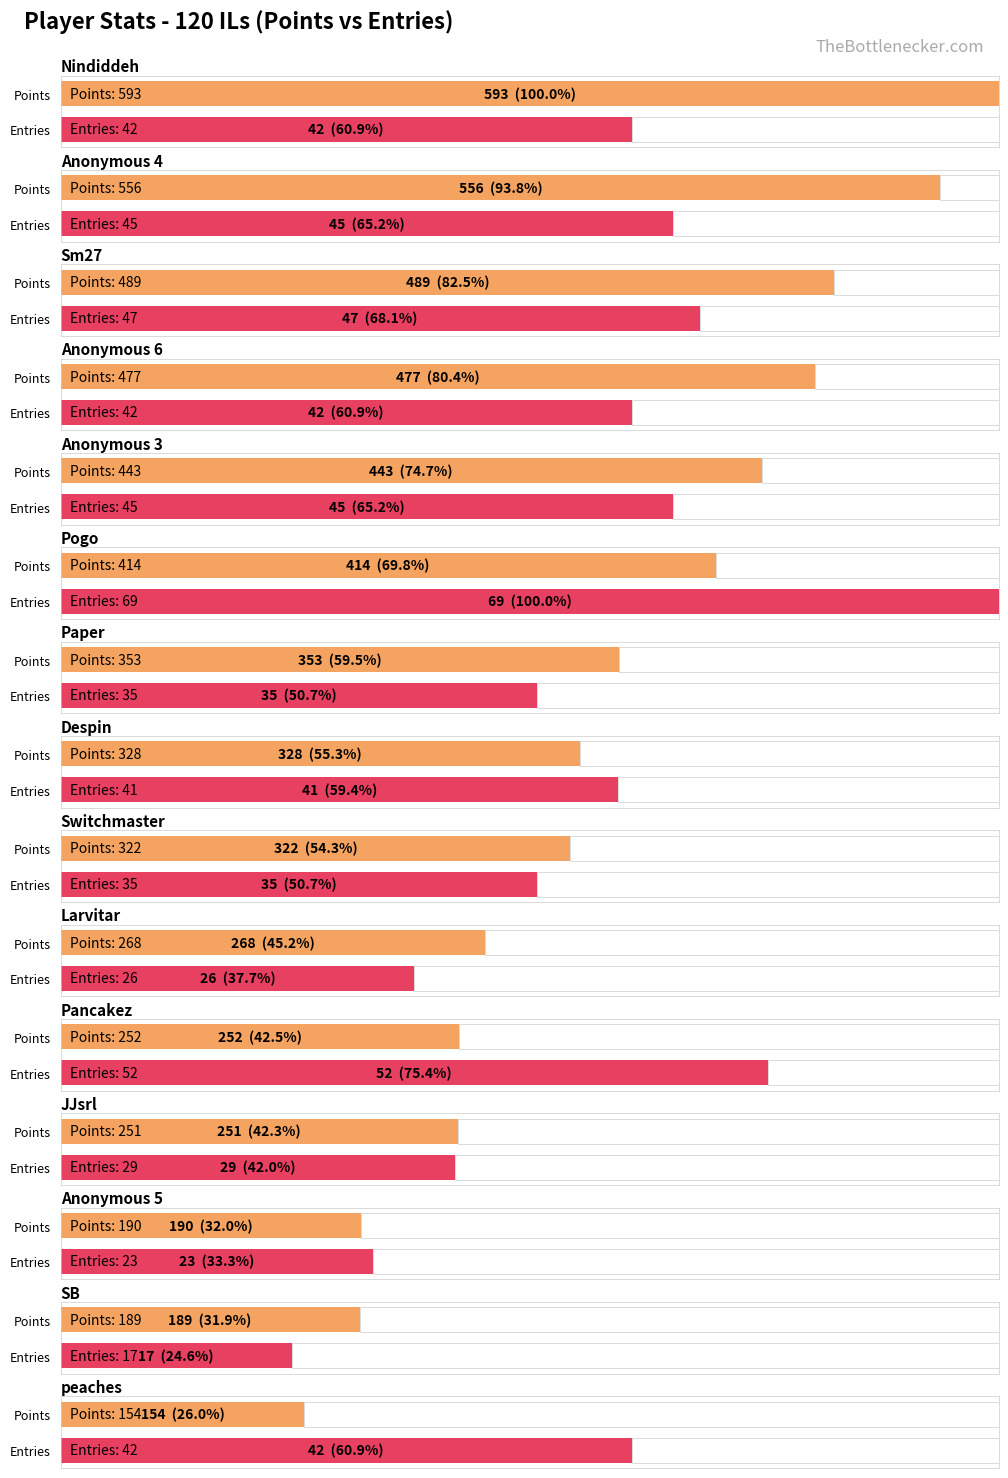

What is the label of the 6th bar from the right?

Larvitar